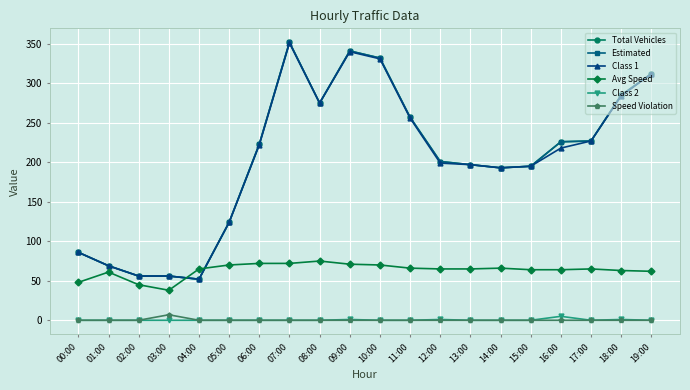

True or false: Total Vehicles has a value of 367 at 17:00.

False